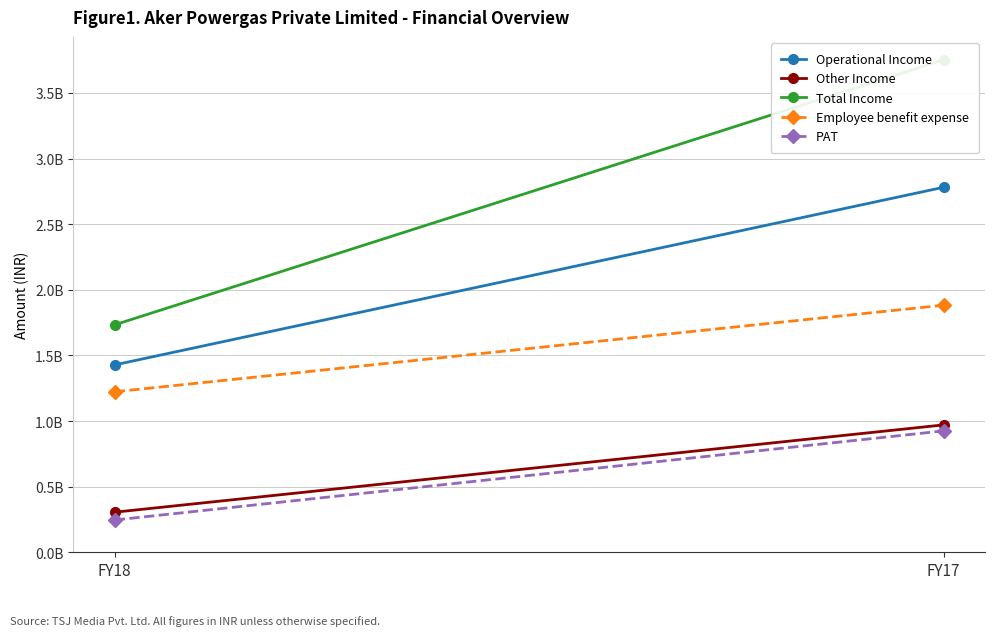

At how many categories does at least one series exceed 1790090884?

1